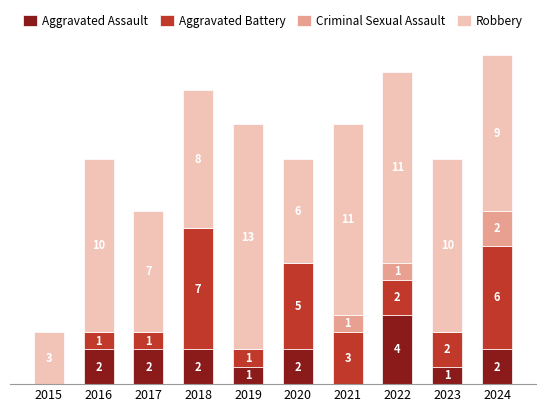

Are the bars grouped side by side (vs. stacked)?

No